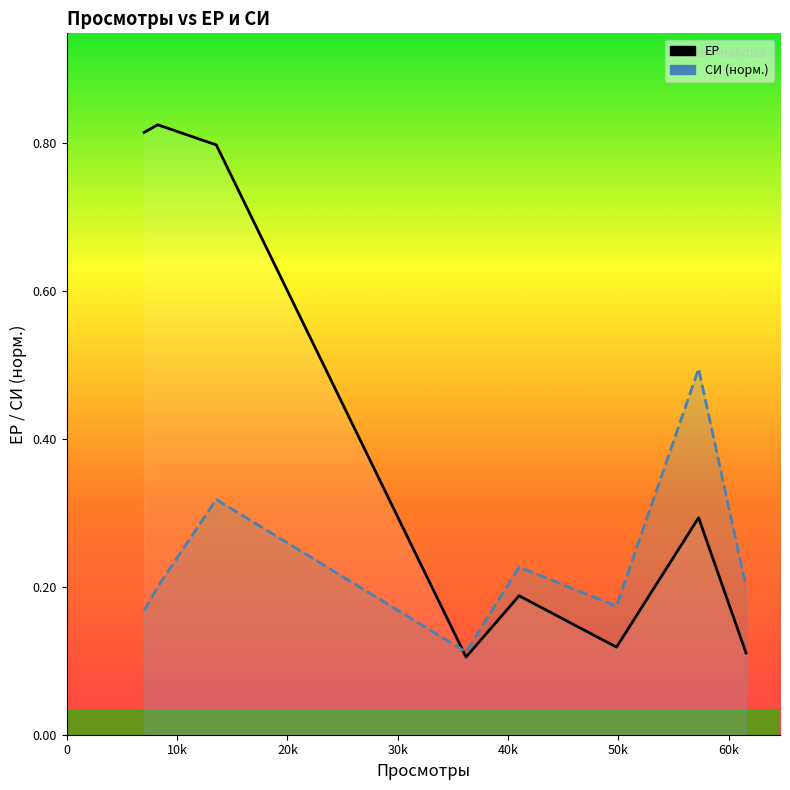

At which label does ЕР reach its peak?

10k